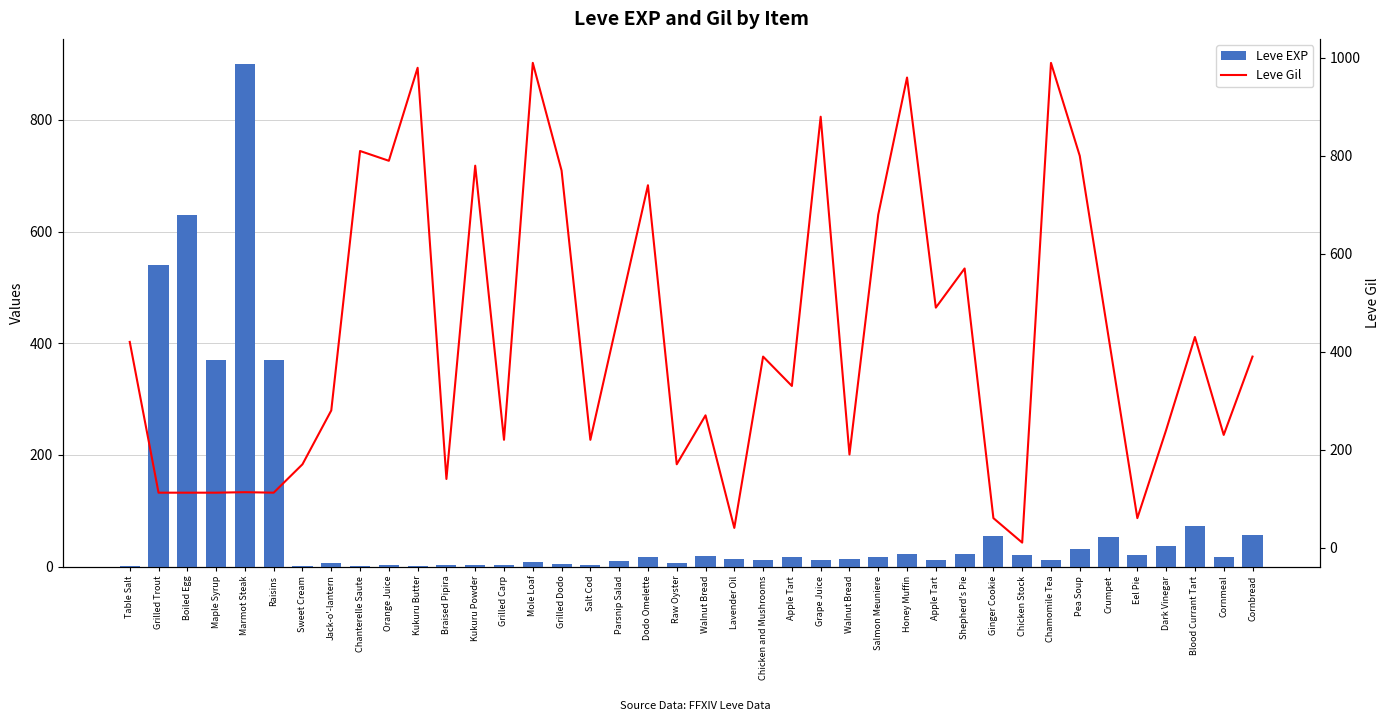

What is the sum of all Leve Gil values?

16961